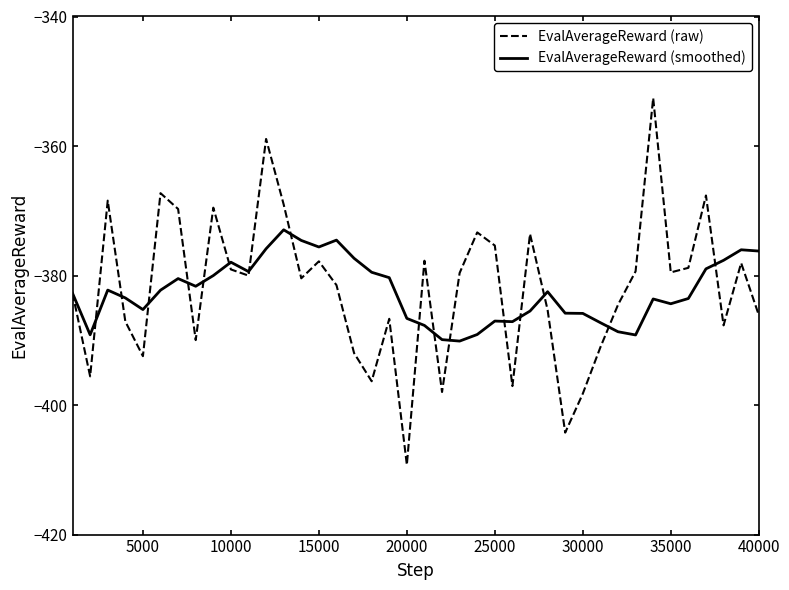

Rank the series by their maximum value, from lowest to highest.

EvalAverageReward (smoothed), EvalAverageReward (raw)